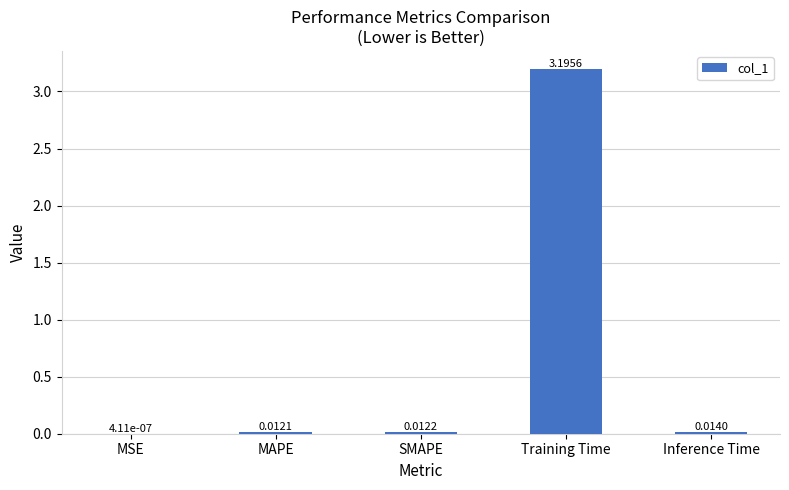

Which label corresponds to the largest value in the chart?

Training Time